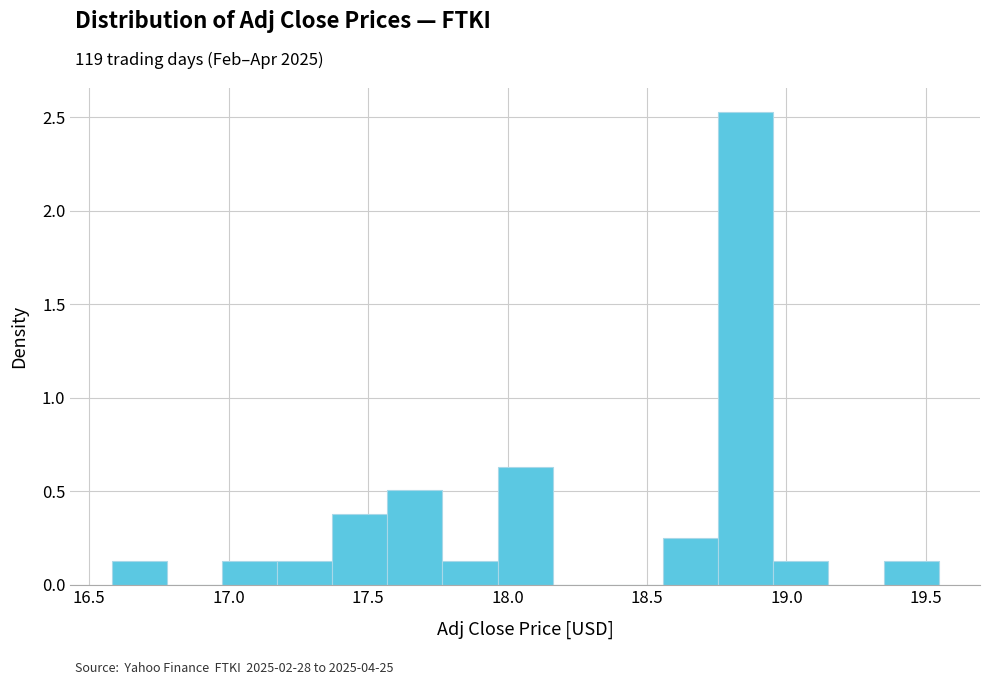

Around what value on the x-axis is the tallest bar? Give the approximate position of its centre, as read against the axis.

18.85